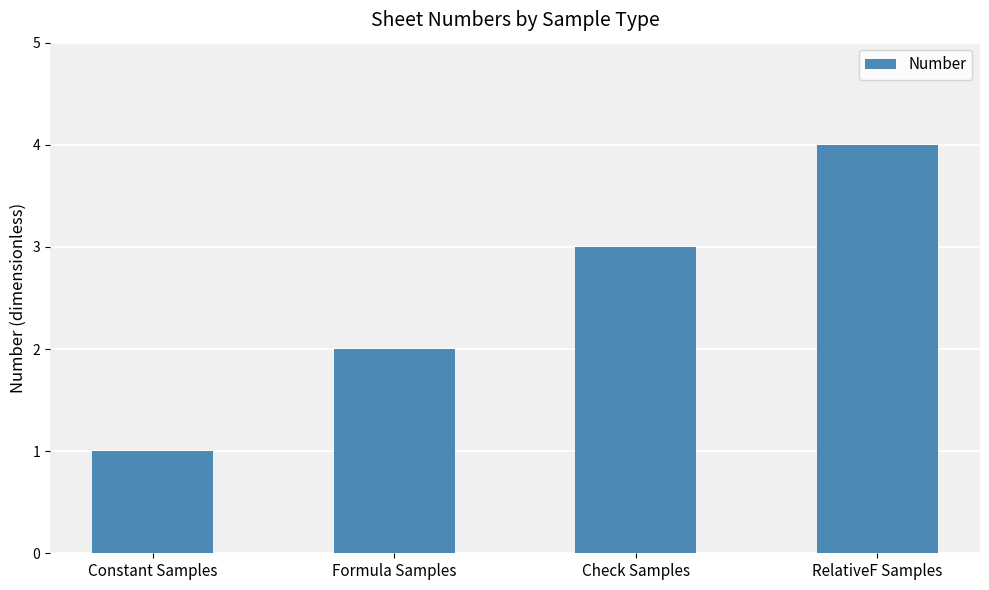

Reading left to right, list all the values displayed in this chart.

1	2	3	4